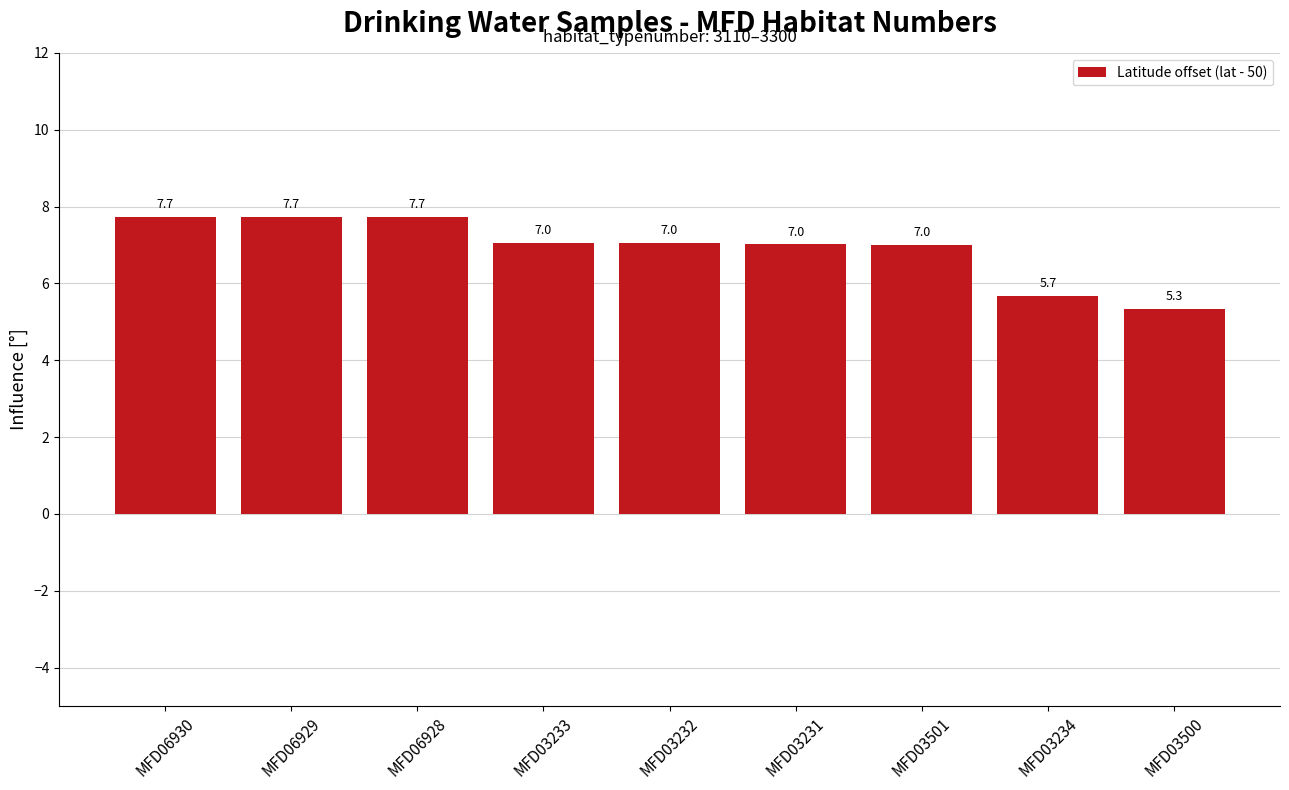

True or false: the data shows 3.2 at MFD03501.

False